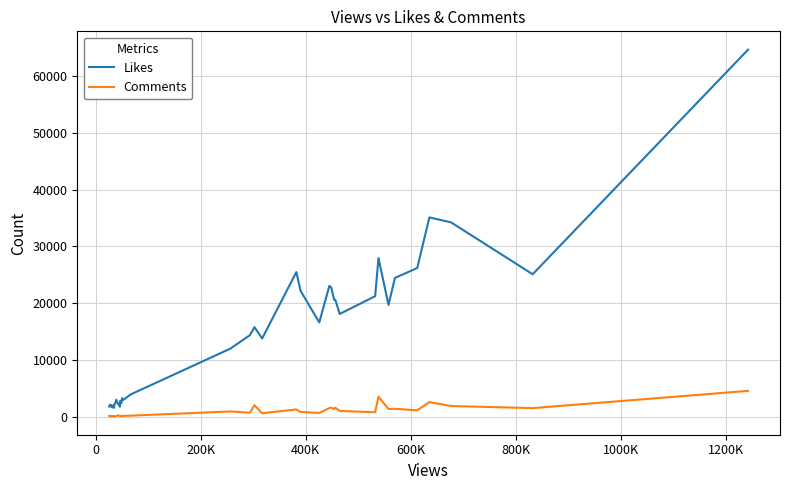

Which series has the largest total across all categories?

Likes